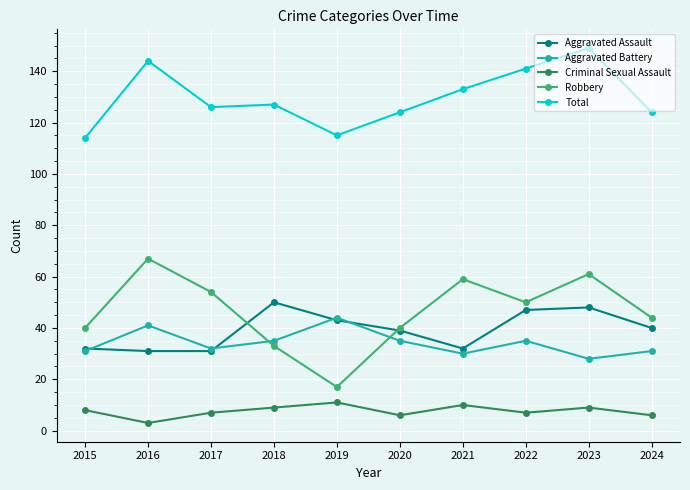

How many Criminal Sexual Assault values are between 6 and 9?

7